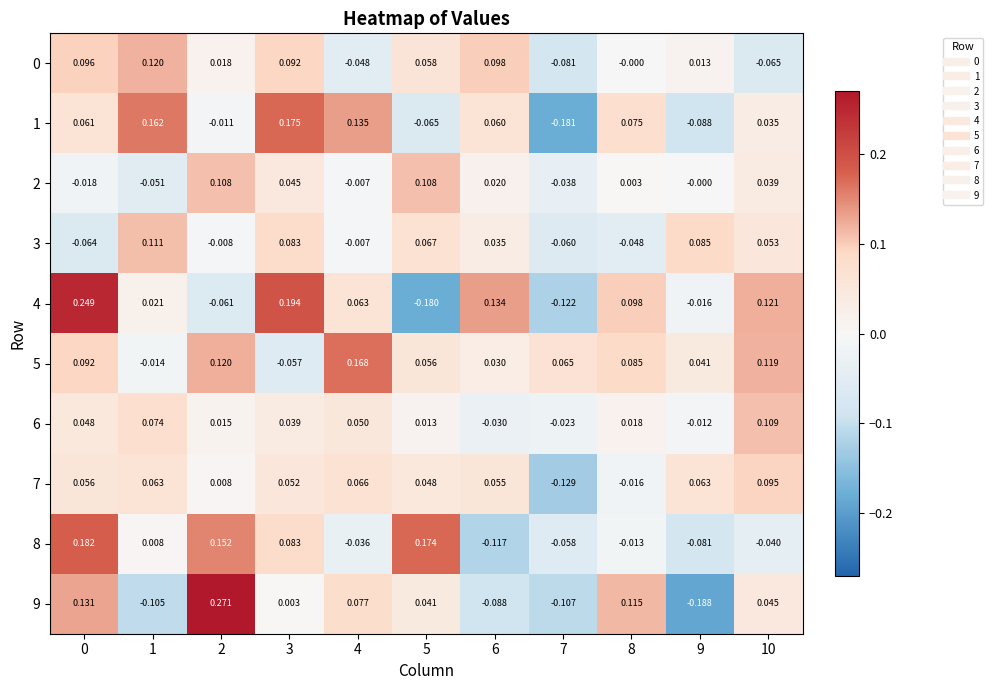

Is the value of 8 at 2 greater than the value of 0 at 4?

Yes